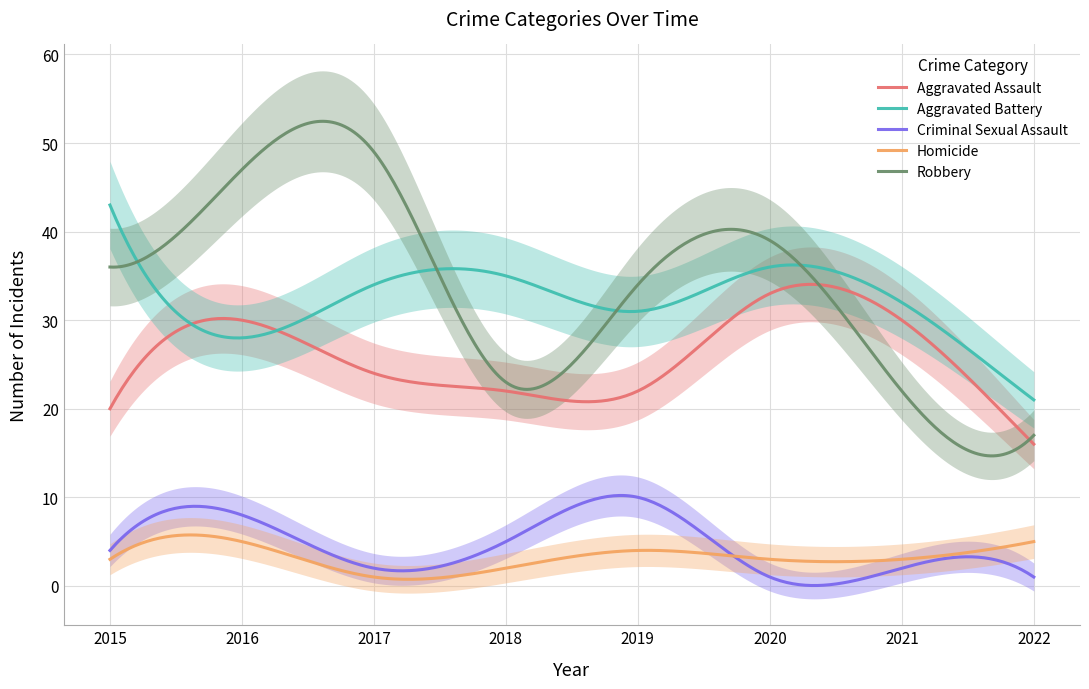

Is it true that Homicide equals 5 at 2016?

True